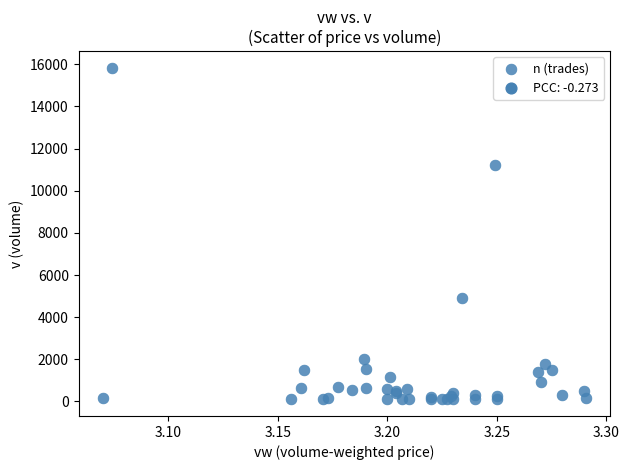

What Y value in the scatter plot is closest to 7967?

4909